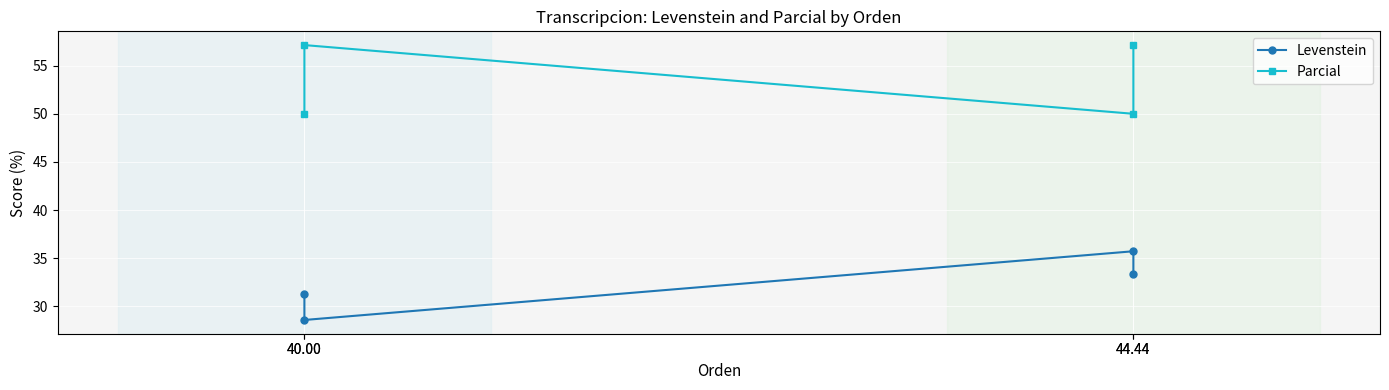

True or false: Parcial has more than 2 interior local peaks.

False